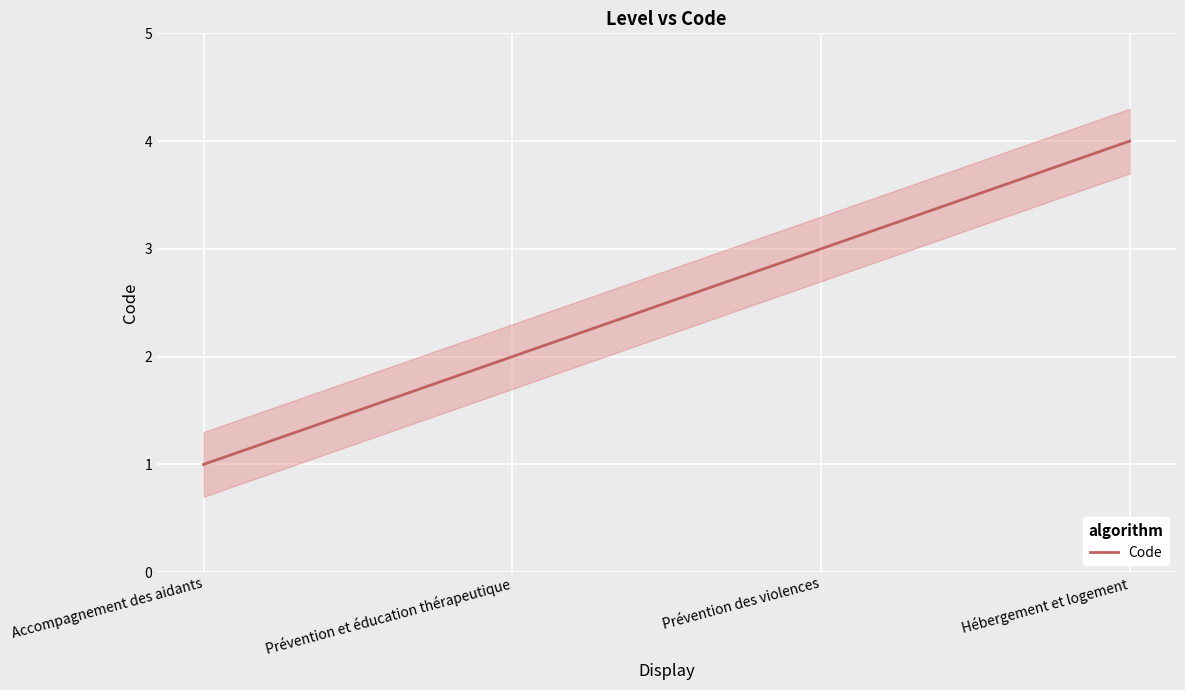

How many distinct data groups are displayed?

1